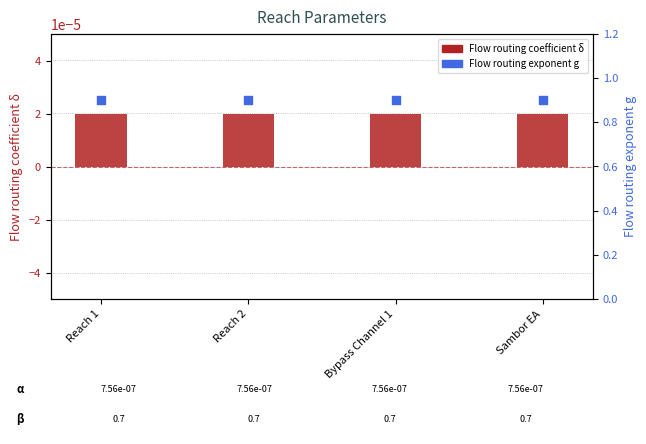

What are all the series names shown in the legend?

Flow routing coefficient δ, Flow routing exponent g